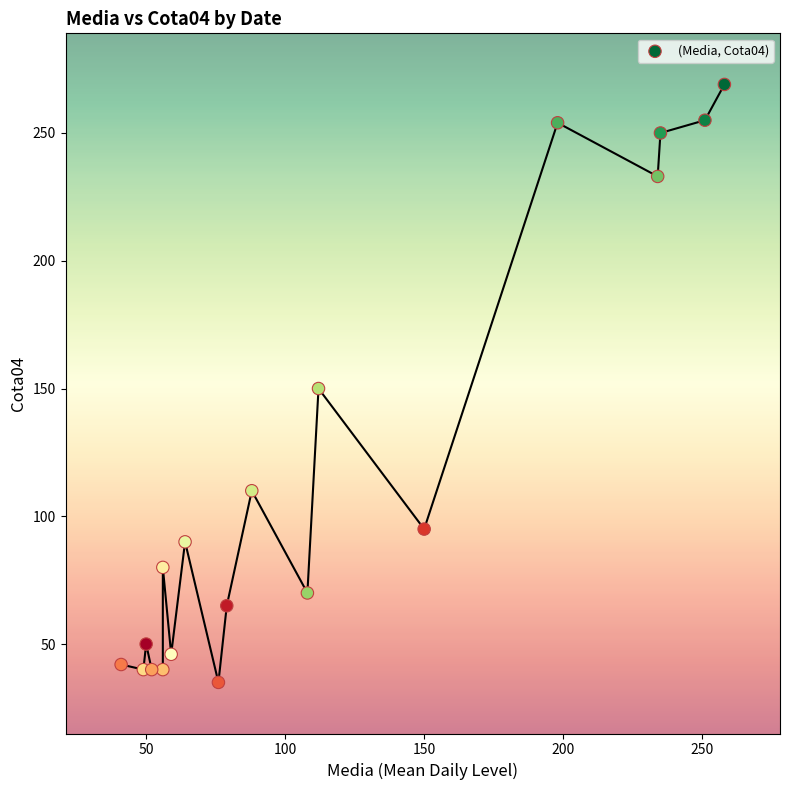

What is the range of Y values (max minus min)?

234